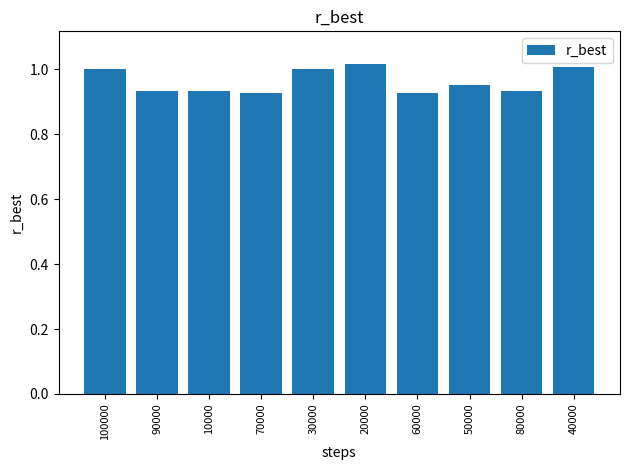

Which has a higher value, 50000 or 70000?

50000